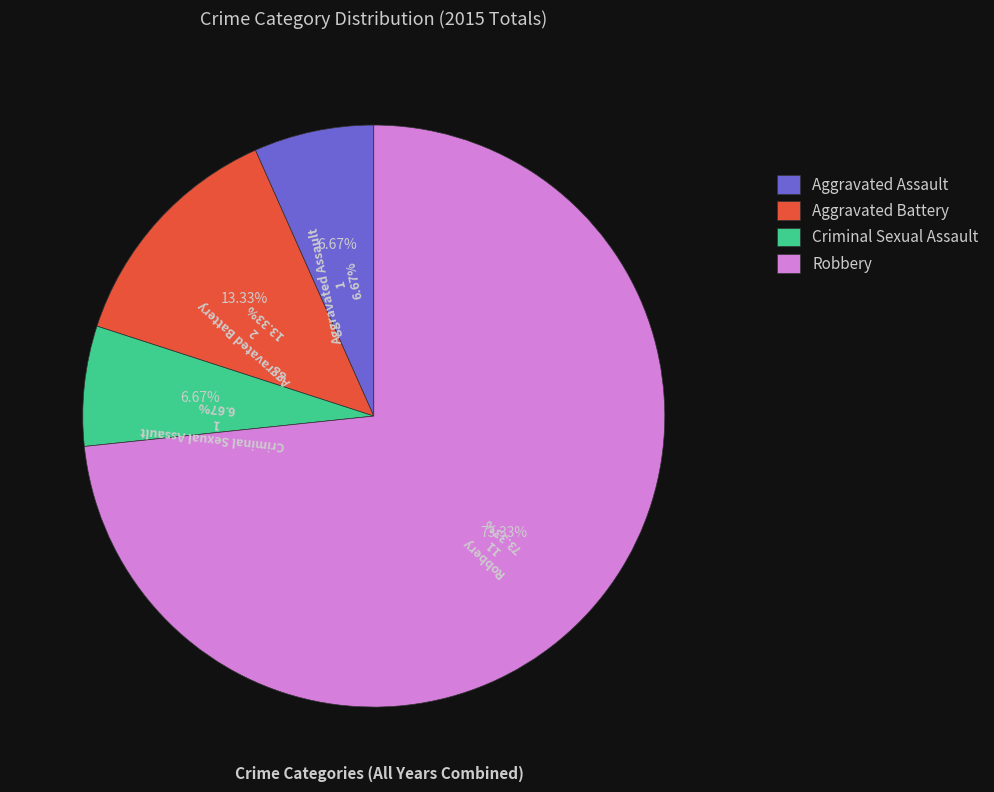

To the nearest percent, what is the difference between the largest and smallest slice percentages?

67%